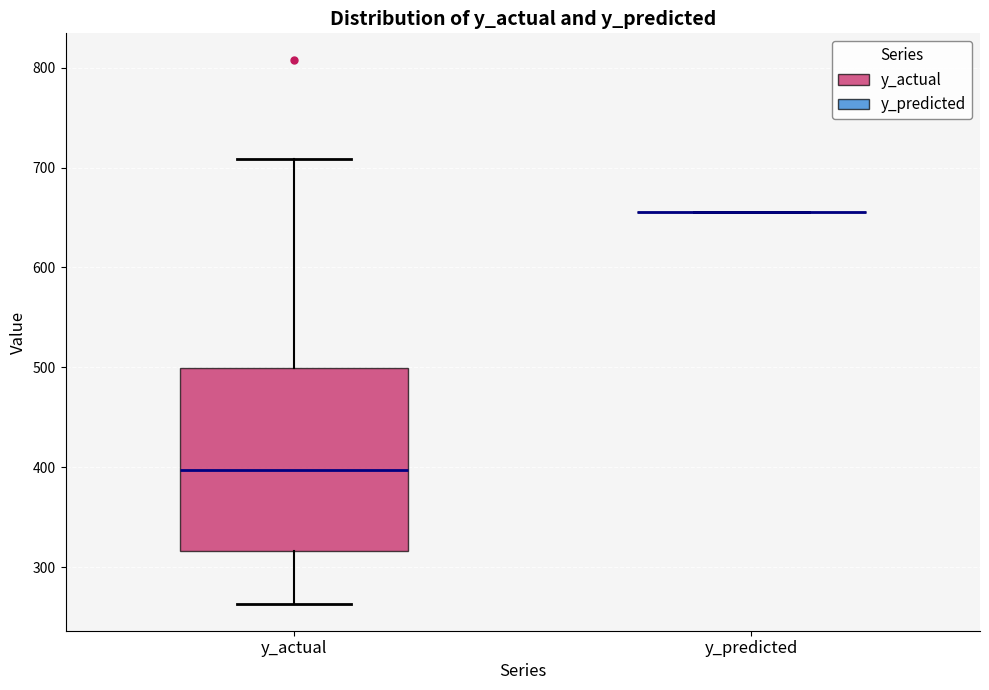

Reading left to right, read every box against the y-axis: the position of its median line, the range the box covers, and the ends of its whiskers. The values are not printed on the chart, so give them approximately, as read against the axis.

y_actual: median 400, box 320 to 500, whiskers 260 to 710
y_predicted: box collapsed to a line at 660, whiskers 660 to 660